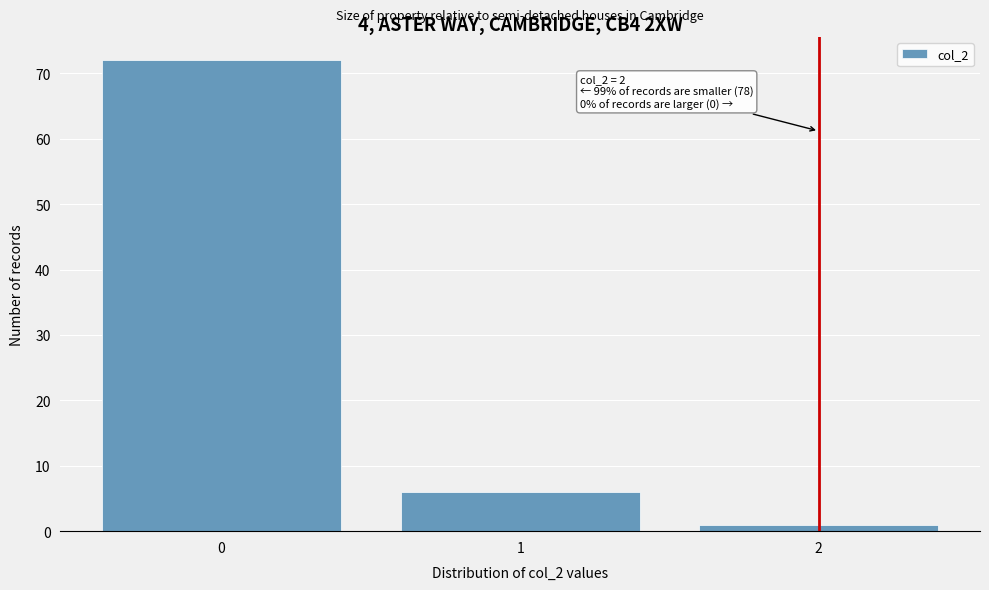

Over which range of the x-axis is the bar tallest?

-0.5 to 0.5